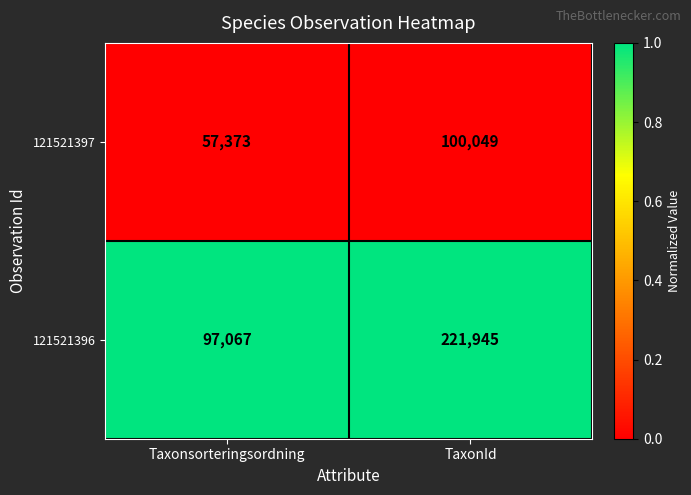

Where is 121521397 nearest to the value 78711?

Taxonsorteringsordning